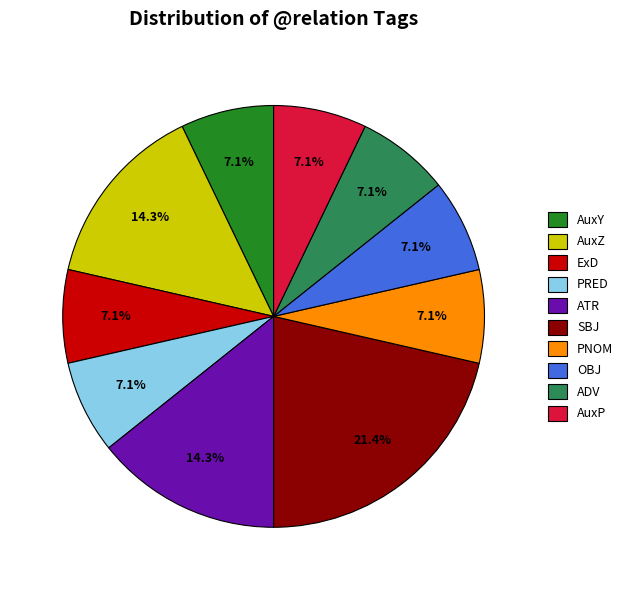

What percentage is NOT represented by AuxZ?

85.7%